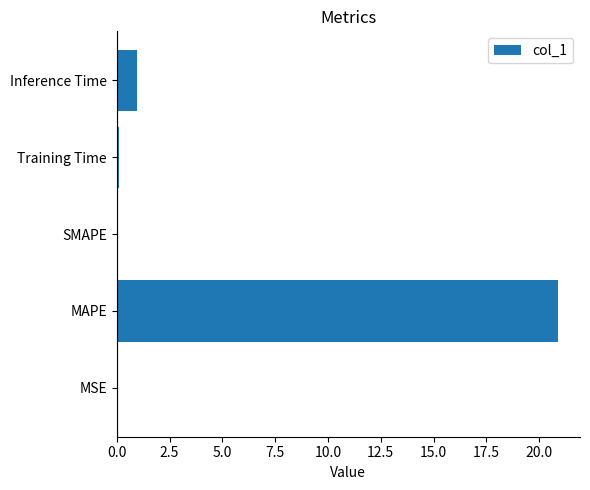

Which label corresponds to the largest value in the chart?

MAPE